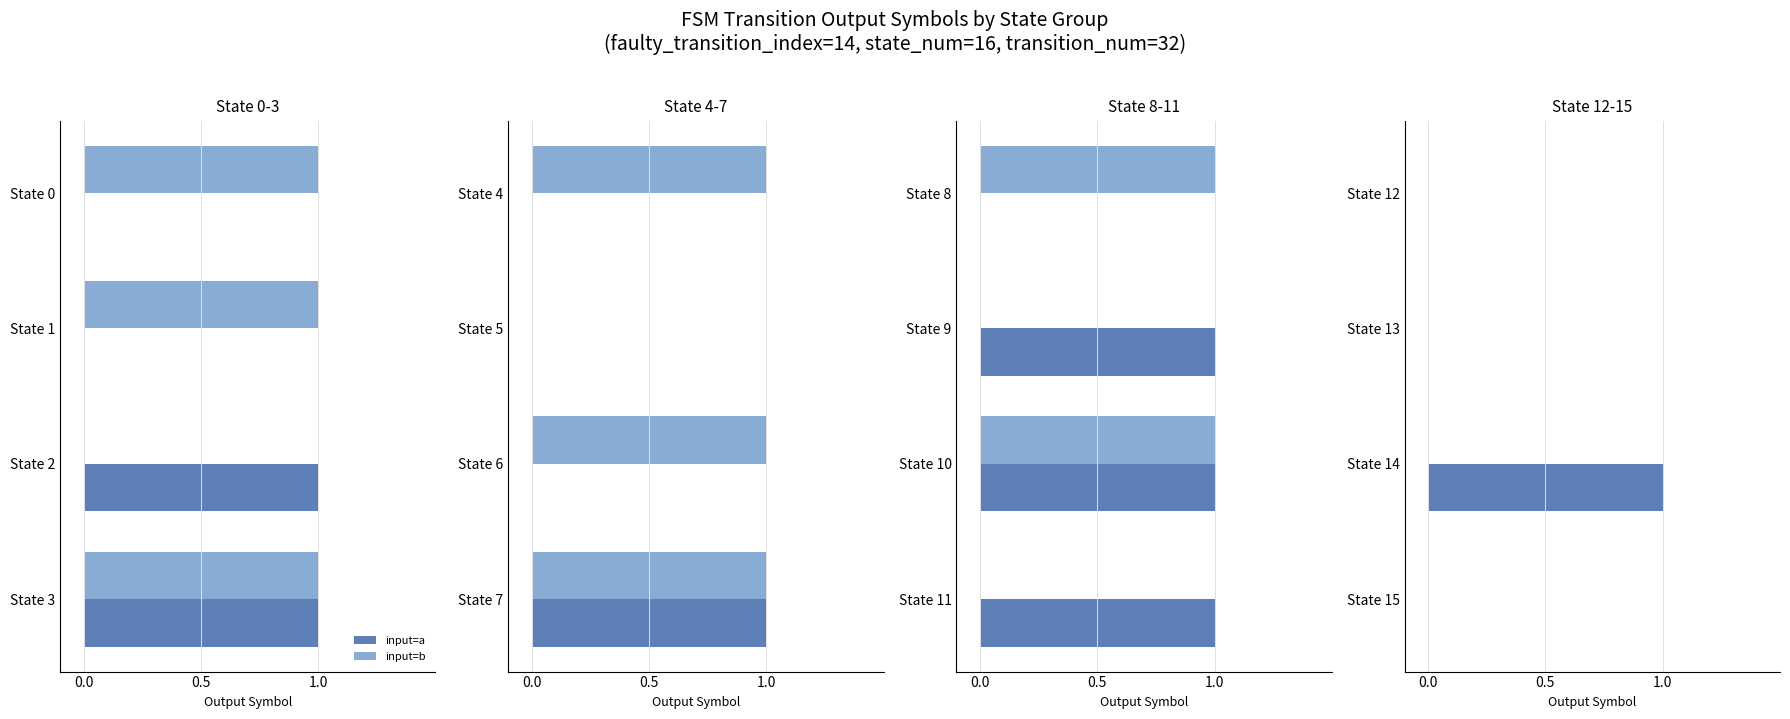

Rank the series by their average value, from highest to lowest.

input=b, input=a